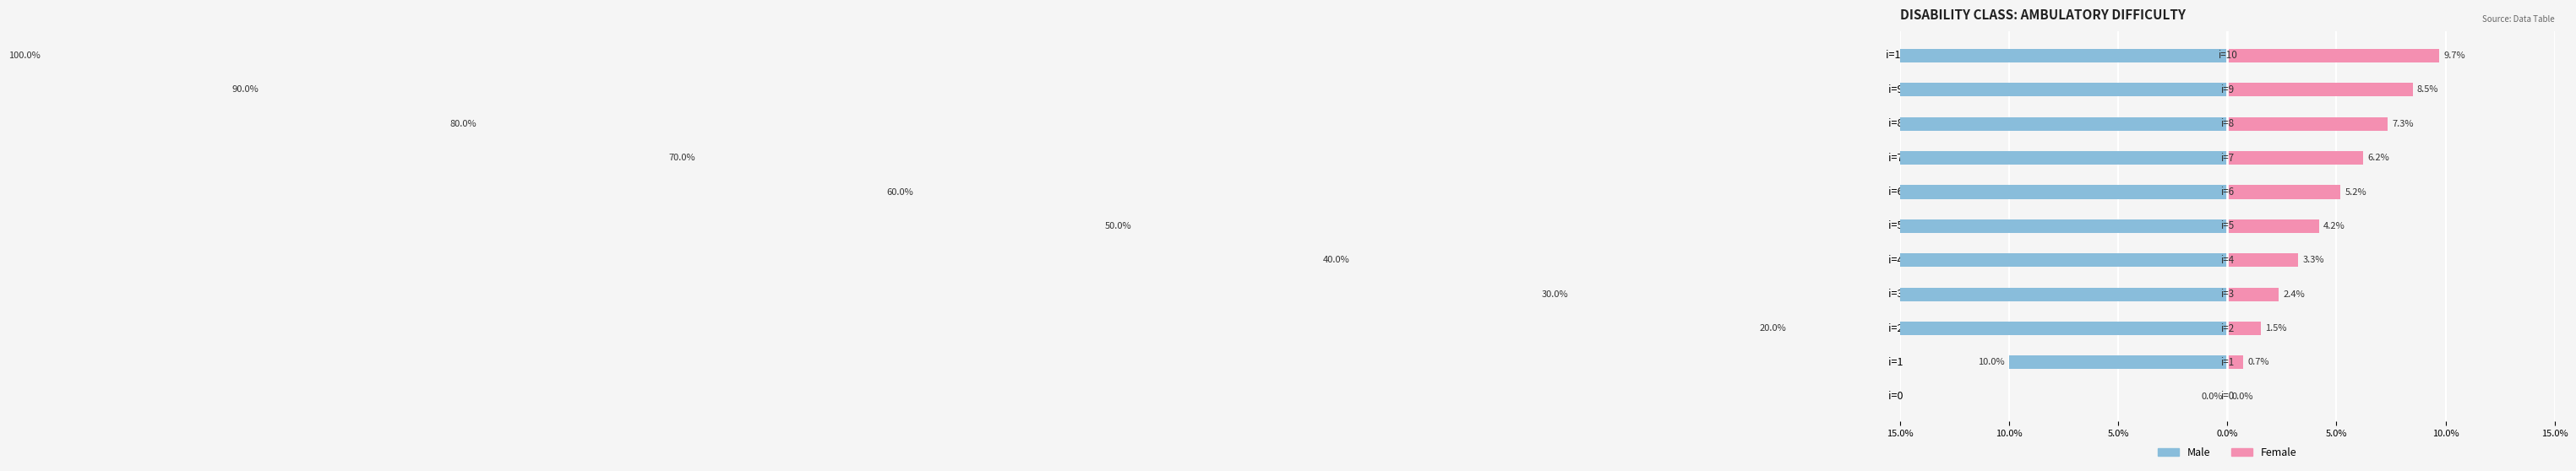

How many distinct data groups are displayed?

2